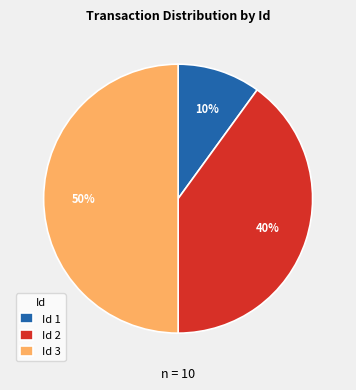

How many slices are in this pie chart?

3